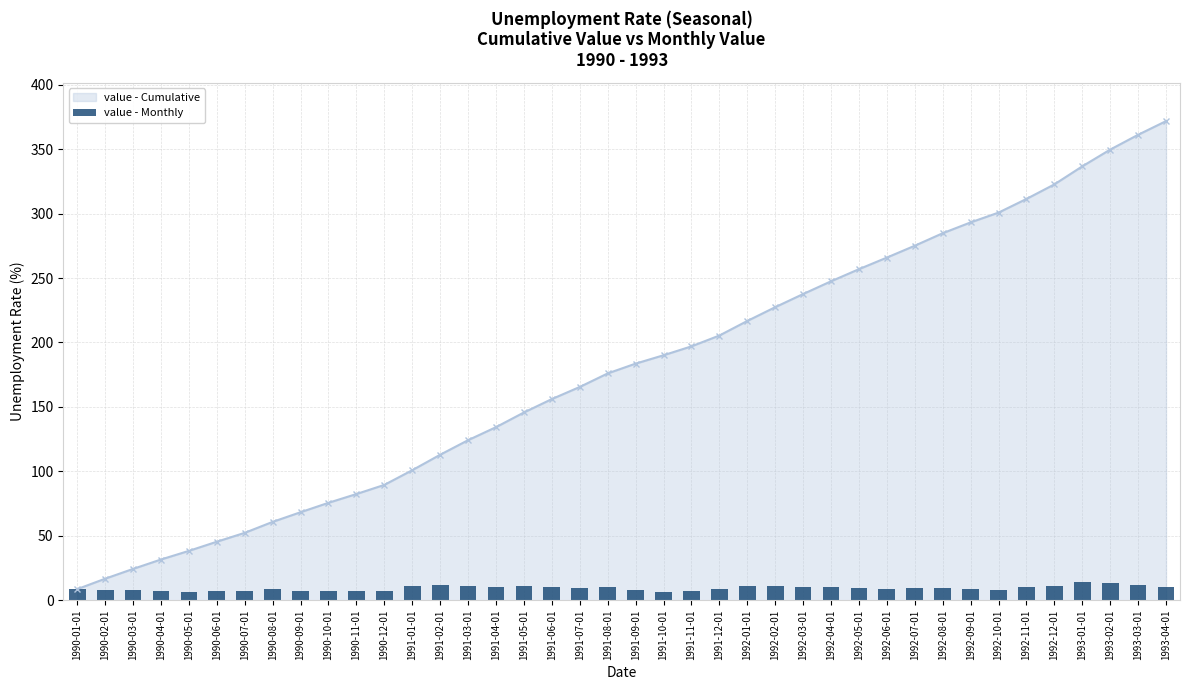

Is the value of value - Monthly at 1991-12-01 greater than the value of value - Cumulative Line at 1992-12-01?

No